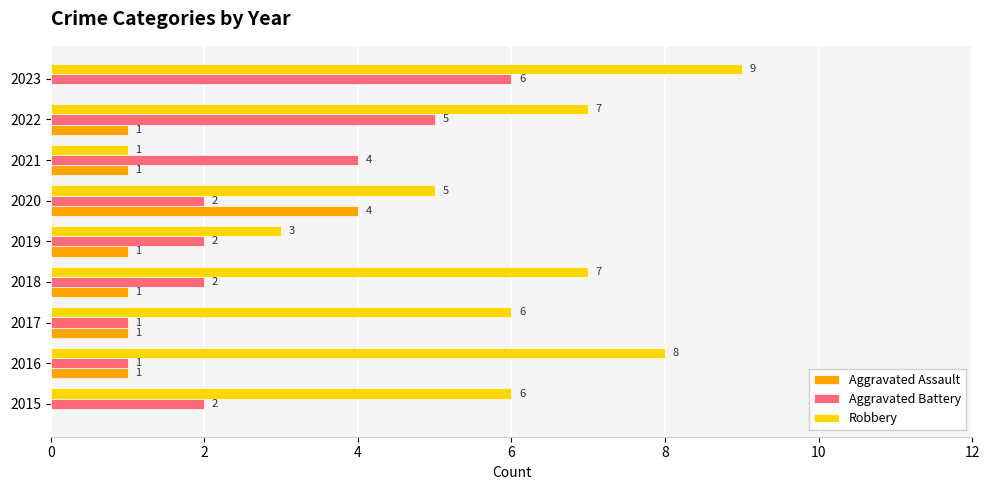

Which series has the largest range (max minus min)?

Robbery